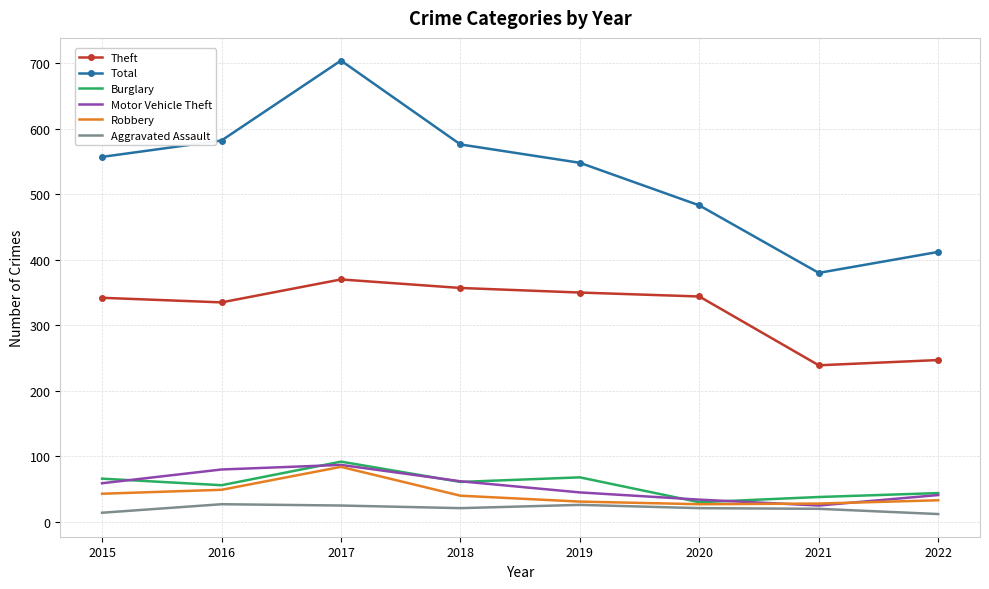

True or false: Burglary has a value of 145 at 2017.

False